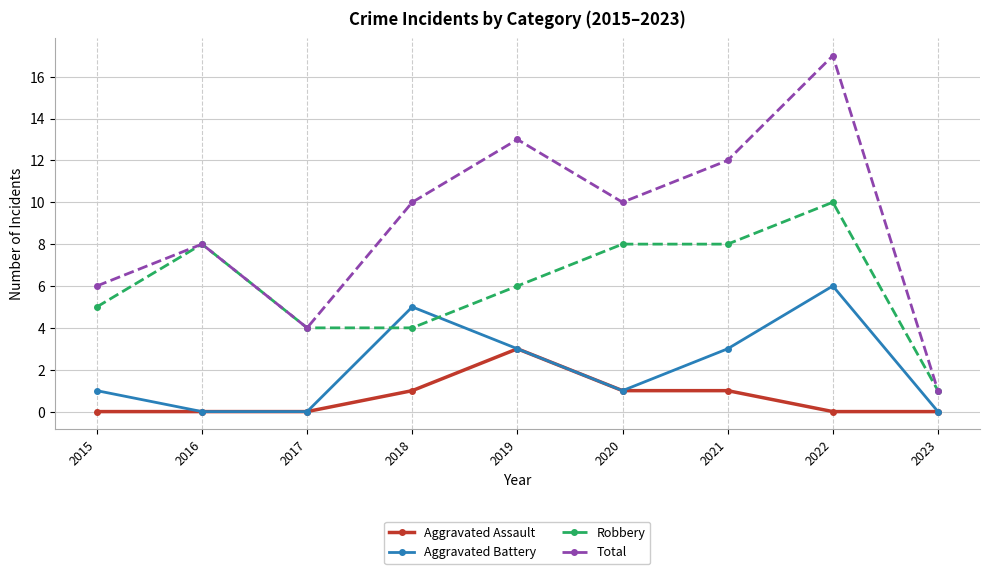

What is the maximum value shown in the chart?

17